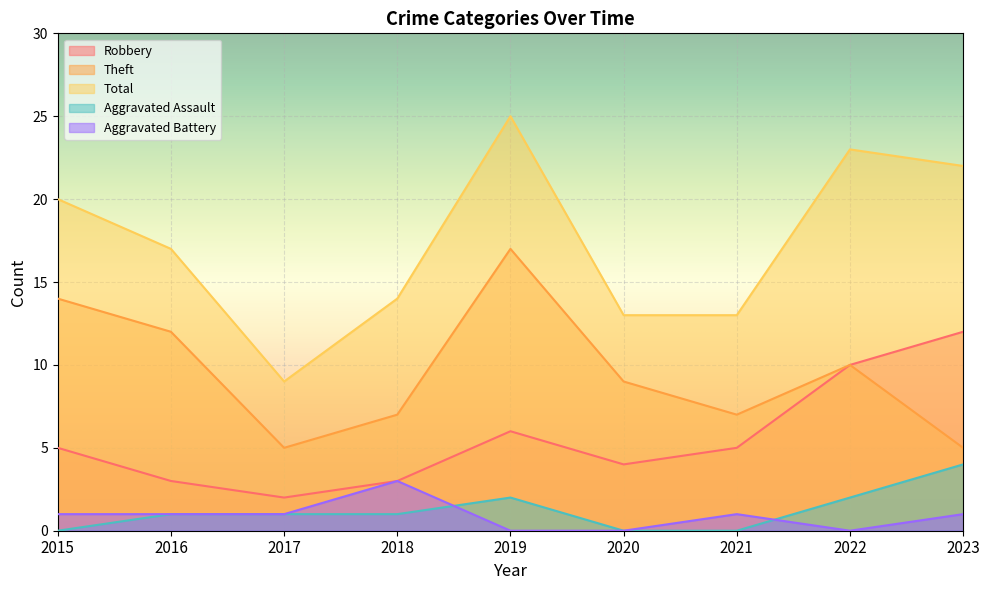

What is the difference between the second highest and minimum values in the Robbery series?

8